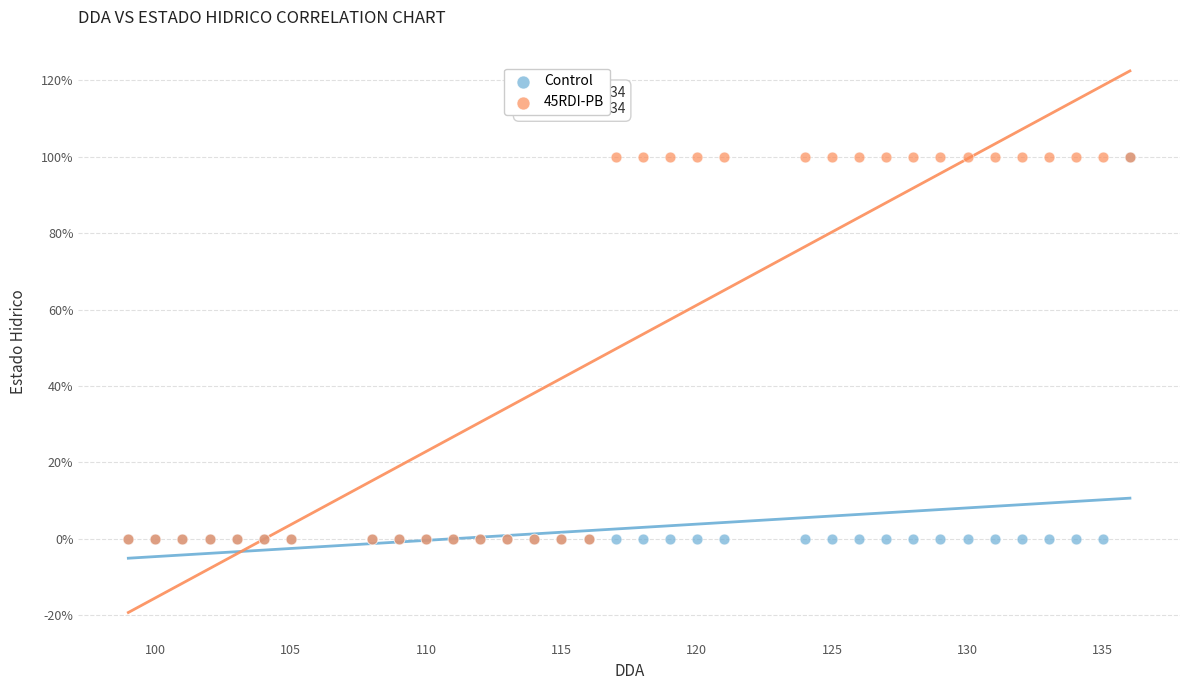

What are all the series names shown in the legend?

Control, 45RDI-PB